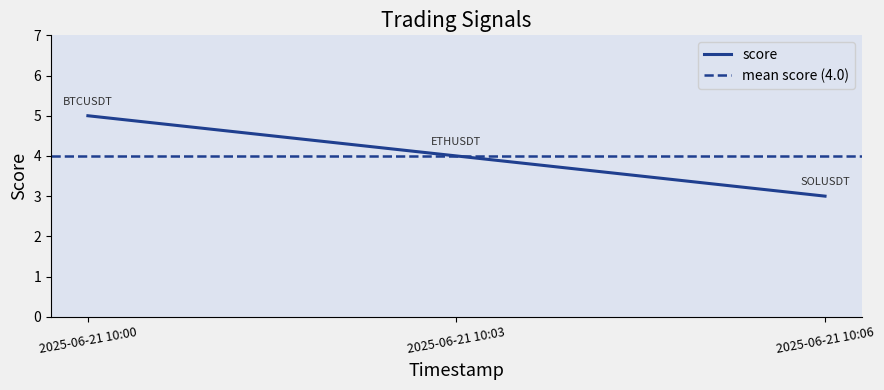

How many values are between 3 and 5?

3